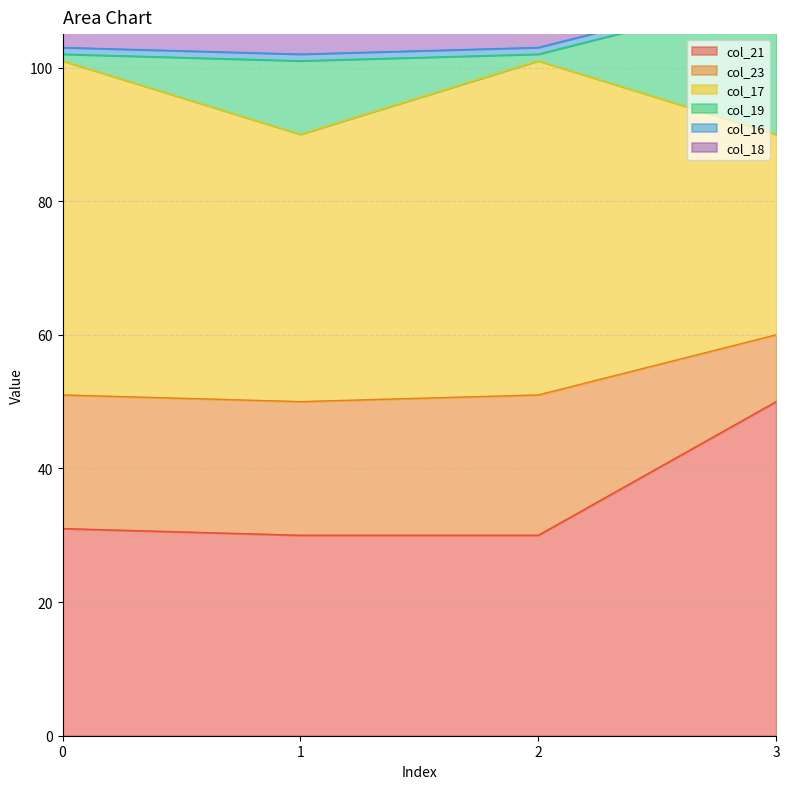

List the labels in order of col_19 value, smallest first.

0, 2, 1, 3